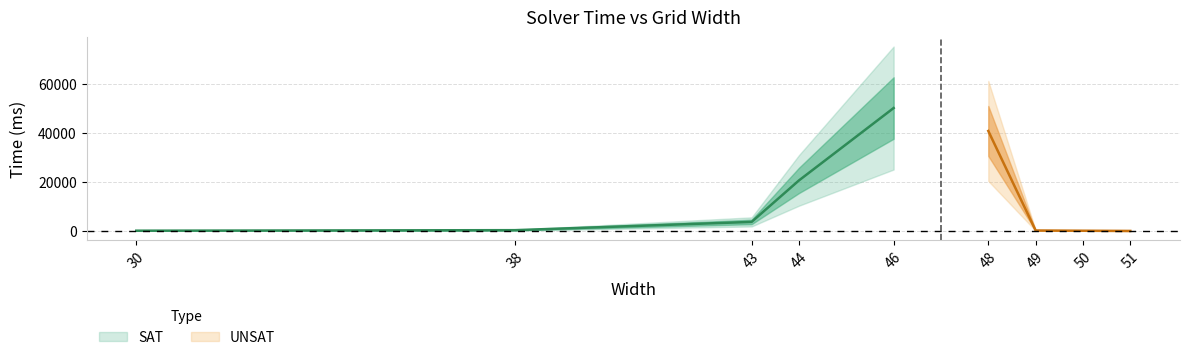

What is the minimum value for Time (ms)?

35.0